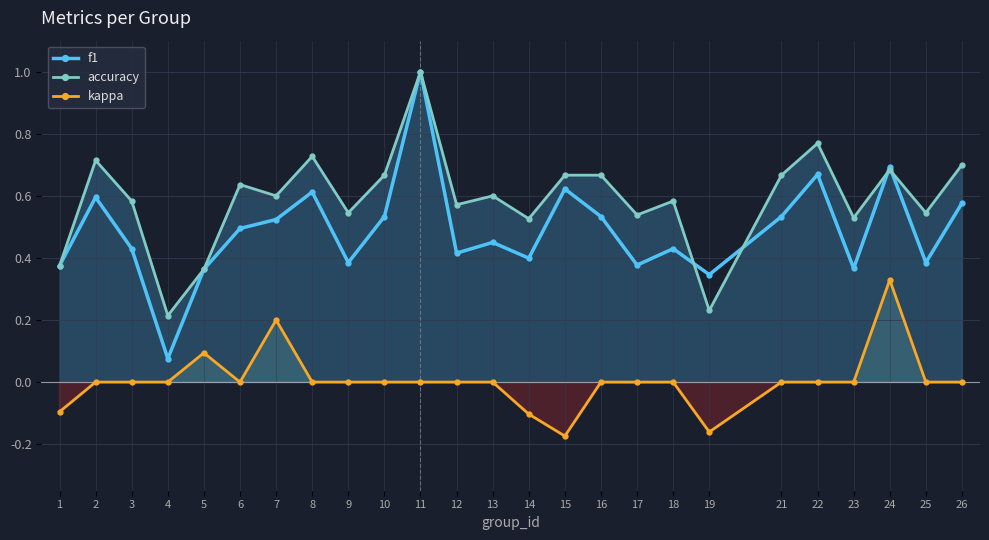

At 22, list the series in order from smallest to largest.

kappa, f1, accuracy